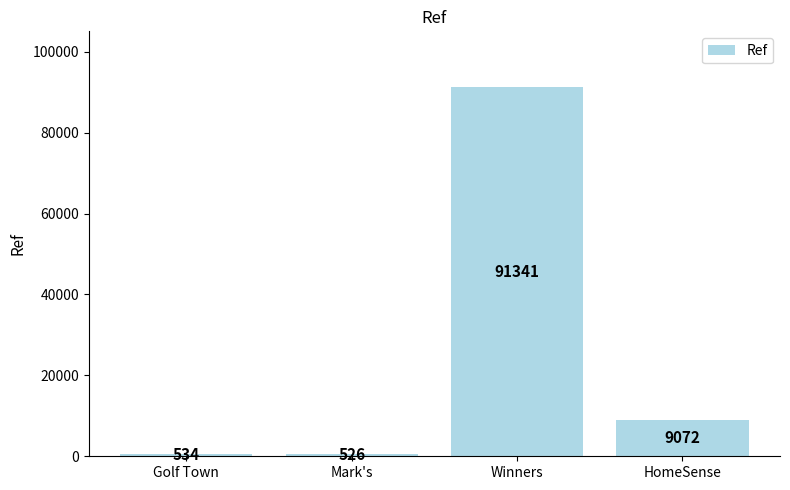

What is the value of the 4th bar from the left?

9072